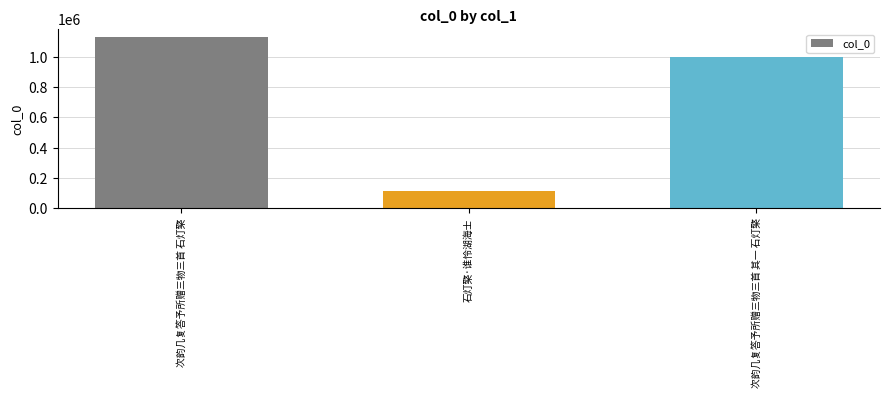

Reading left to right, what are all the values shown in this chart?

次韵几复答予所赠三物三首 石灯檠=1126838	石灯檠·谁怜湖海士=114275	次韵几复答予所赠三物三首 其一 石灯檠=996003